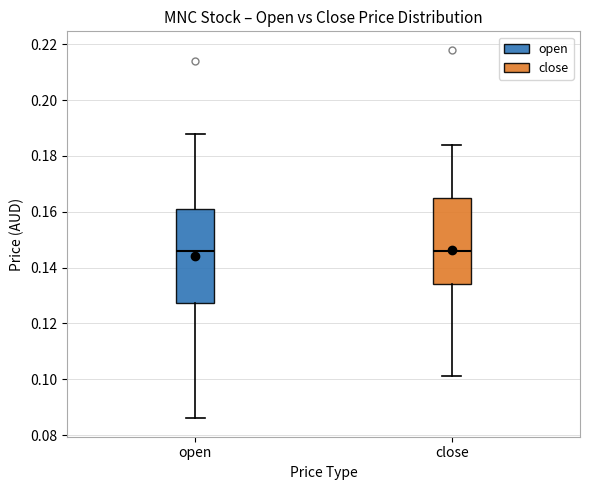

Comparing the boxes themselves (not the whiskers), which one is the tallest?

open